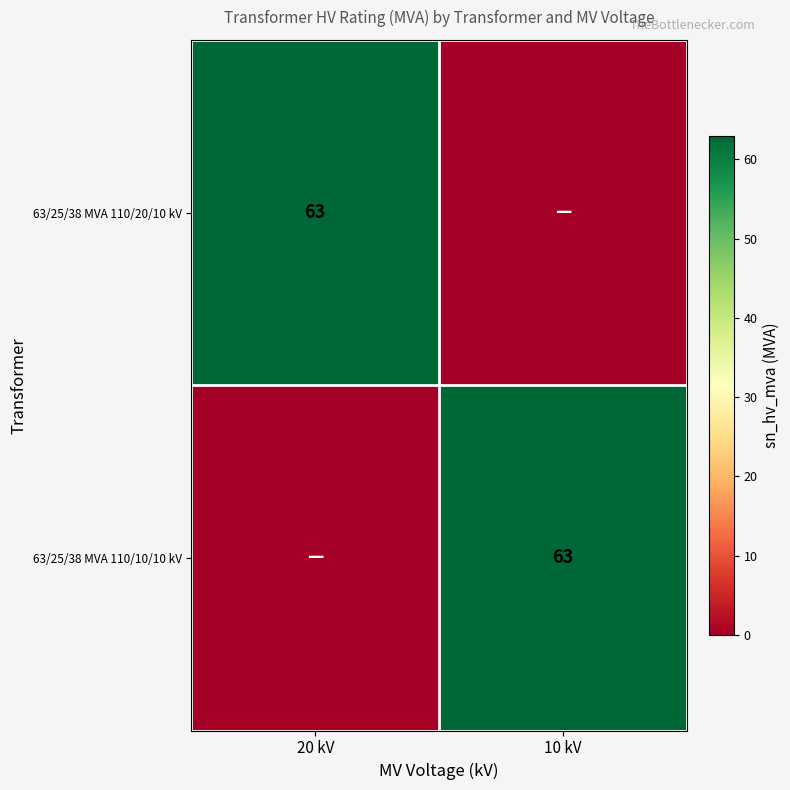

Which category has the lowest value across all series?

10 kV